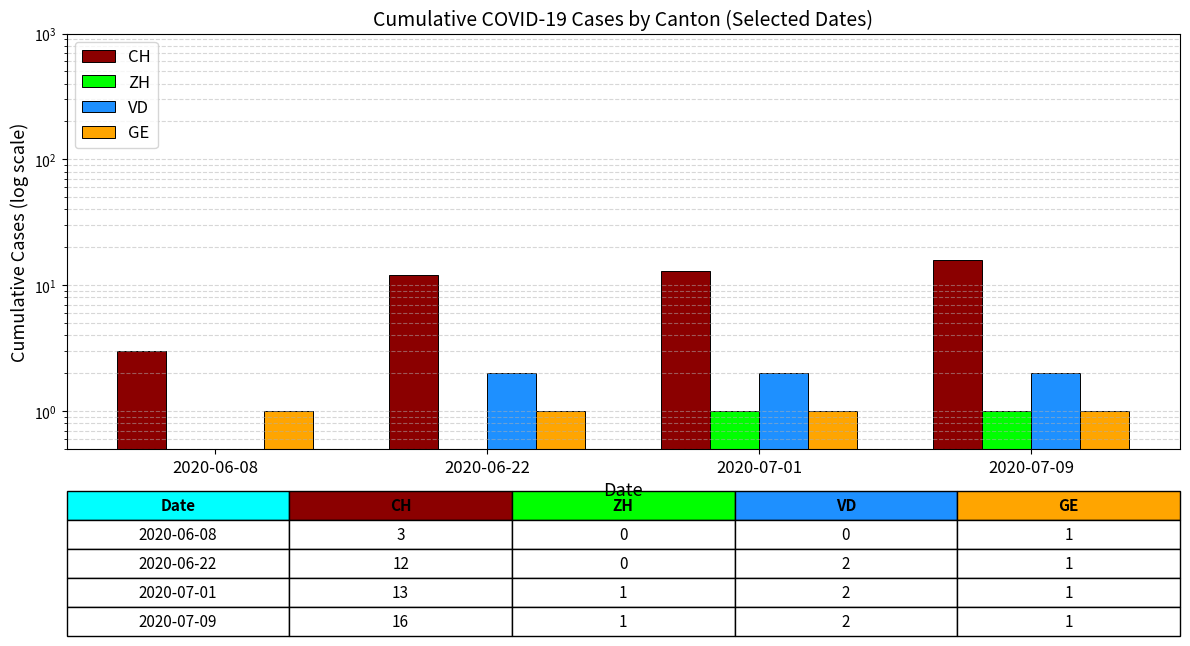

The value of ZH at 2020-06-22 is 0. True or false?

True